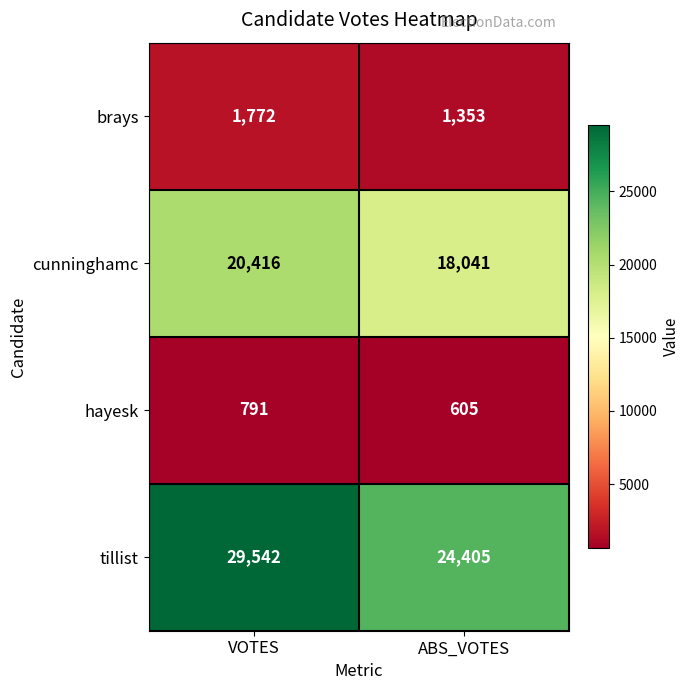

At which category does the chart reach its peak across all series?

VOTES